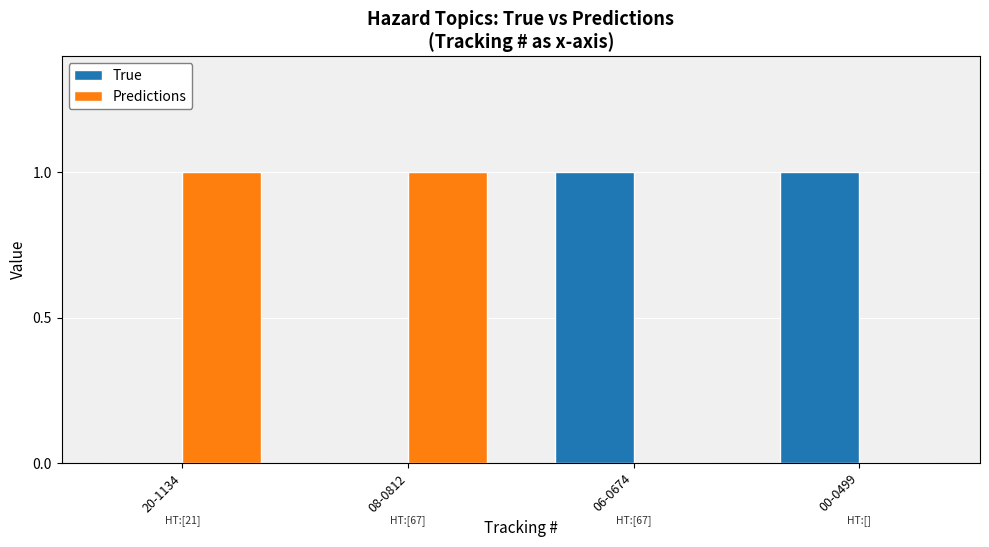

How many groups of bars are there?

4